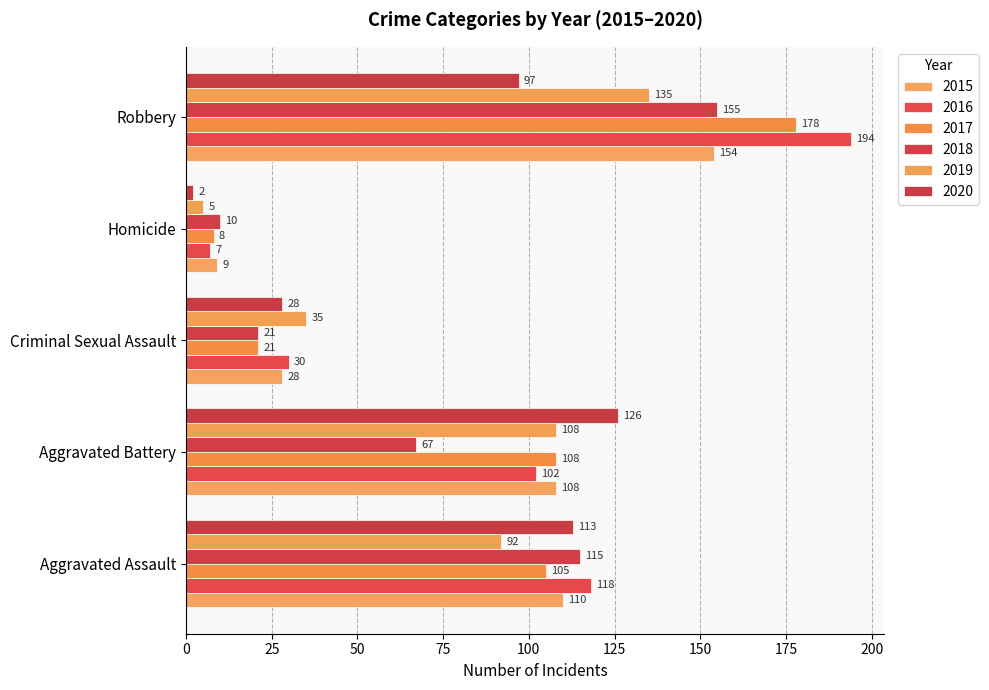

How many data points does each series have?

5